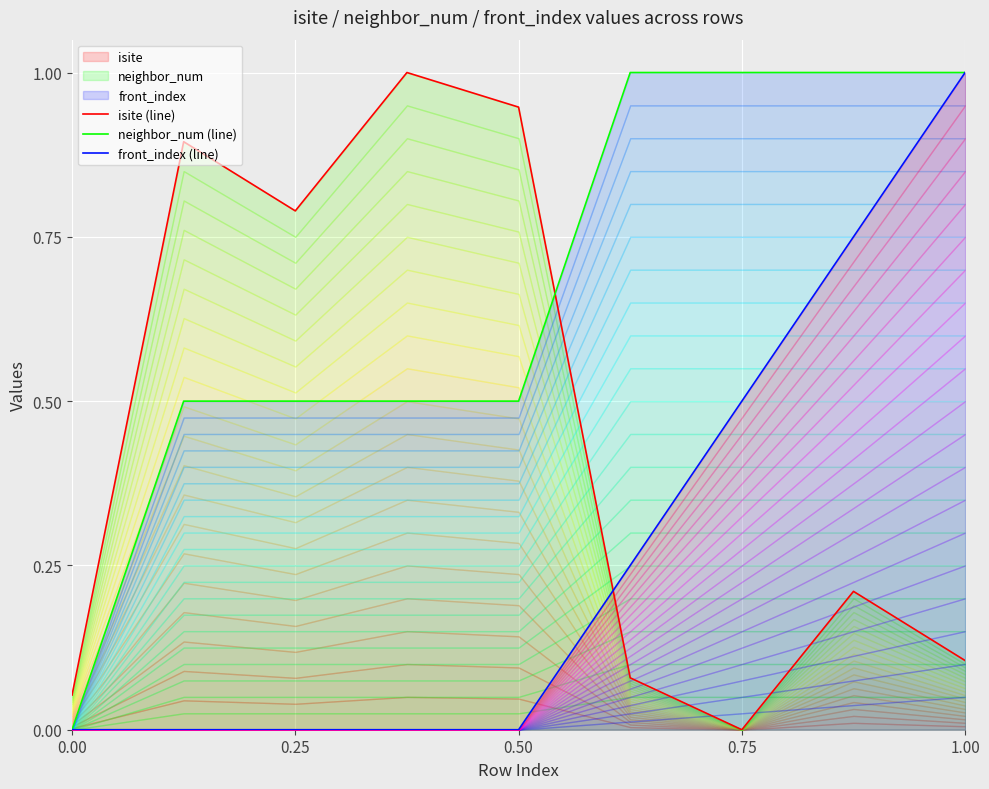

What is the maximum value for neighbor_num (line)?

1.0